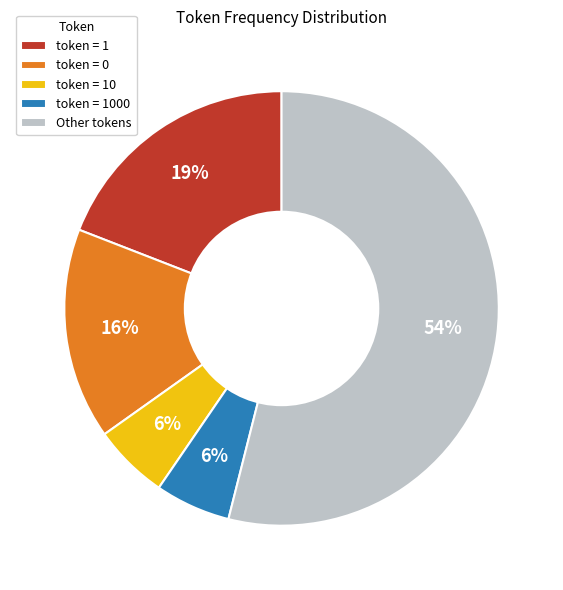

Is the sum of token = 1 and token = 0 greater than half?

No